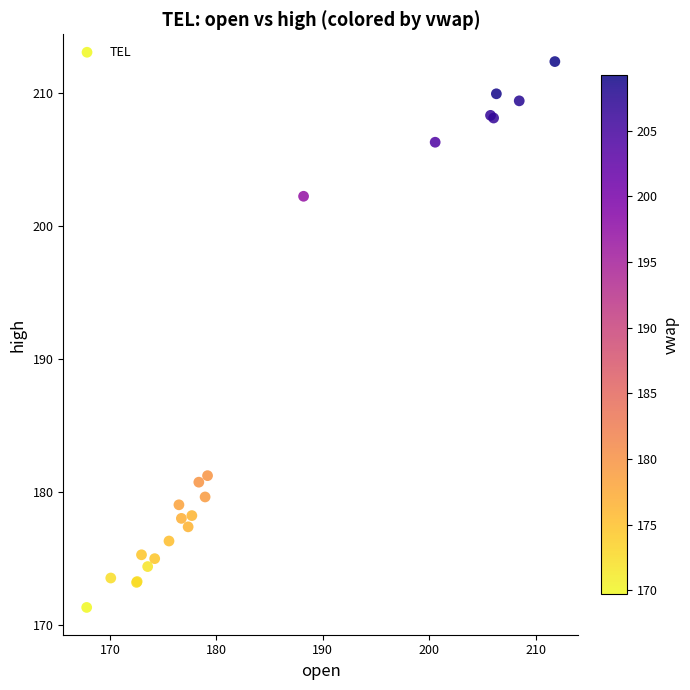

What Y value in the scatter plot is closest to 191?

181.2